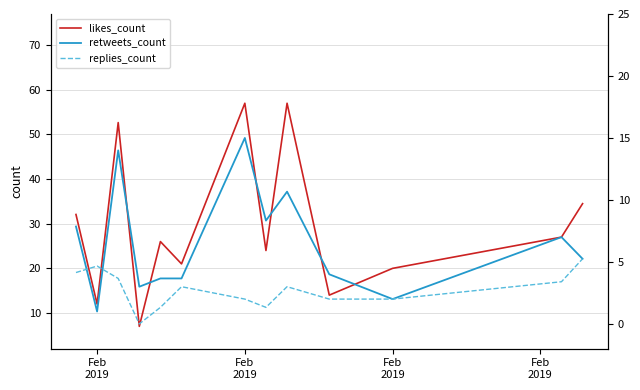

How many interior local peaks does the replies_count series have?

3